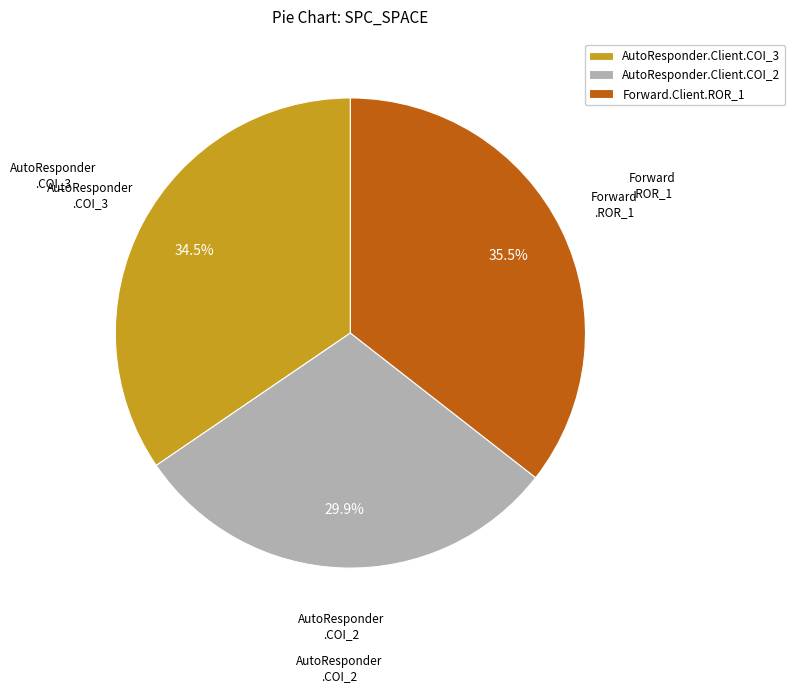

Which category has the biggest portion of the pie?

Forward.Client.ROR_1